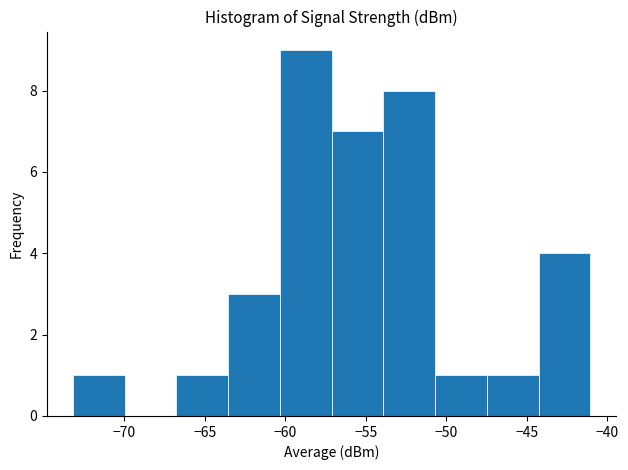

Reading left to right, list every bar in this chart as the range it spans on the x-axis followed by its height. Neither the bar edges nor the heights are printed on the chart, so give them approximately, as read against the axes.

-73.0 to -70.0: 1
-70.0 to -67.0: 0
-67.0 to -63.5: 1
-63.5 to -60.5: 3
-60.5 to -57.0: 9
-57.0 to -54.0: 7
-54.0 to -50.5: 8
-50.5 to -47.5: 1
-47.5 to -44.5: 1
-44.5 to -41.0: 4